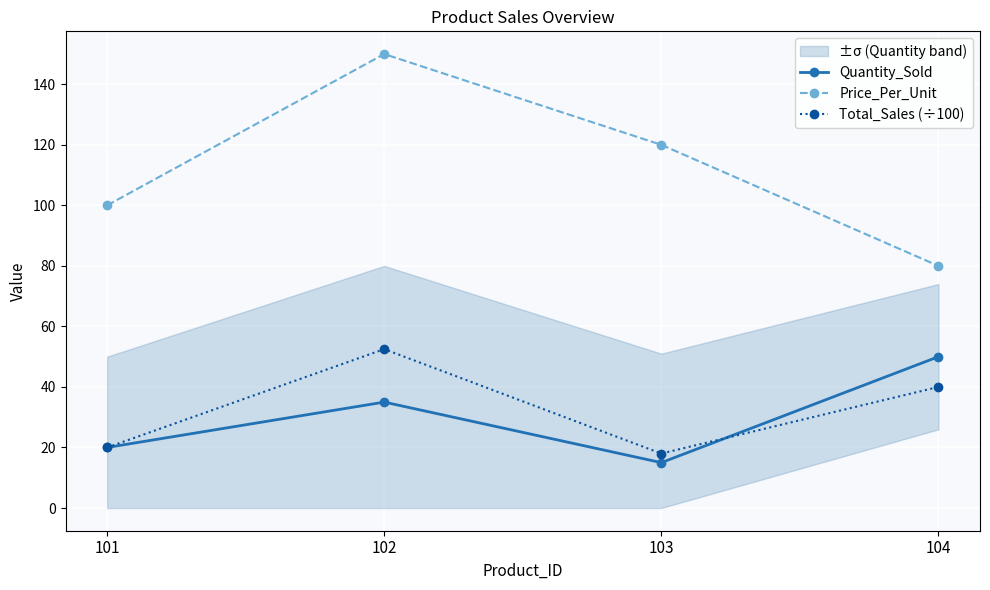

What is the sum of the Price_Per_Unit values at 102 and 103?

270.0